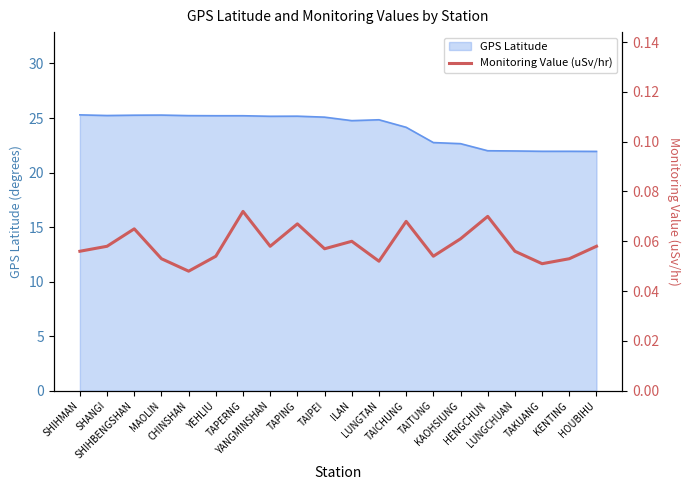

Does the chart have visible grid lines?

No